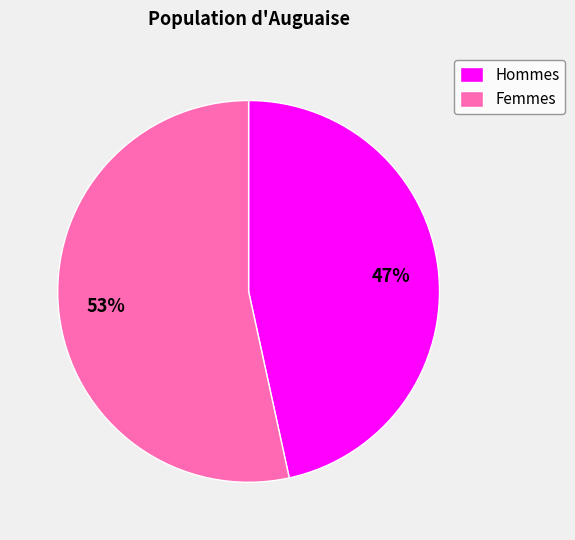

Is the sum of Femmes and Hommes greater than half?

Yes